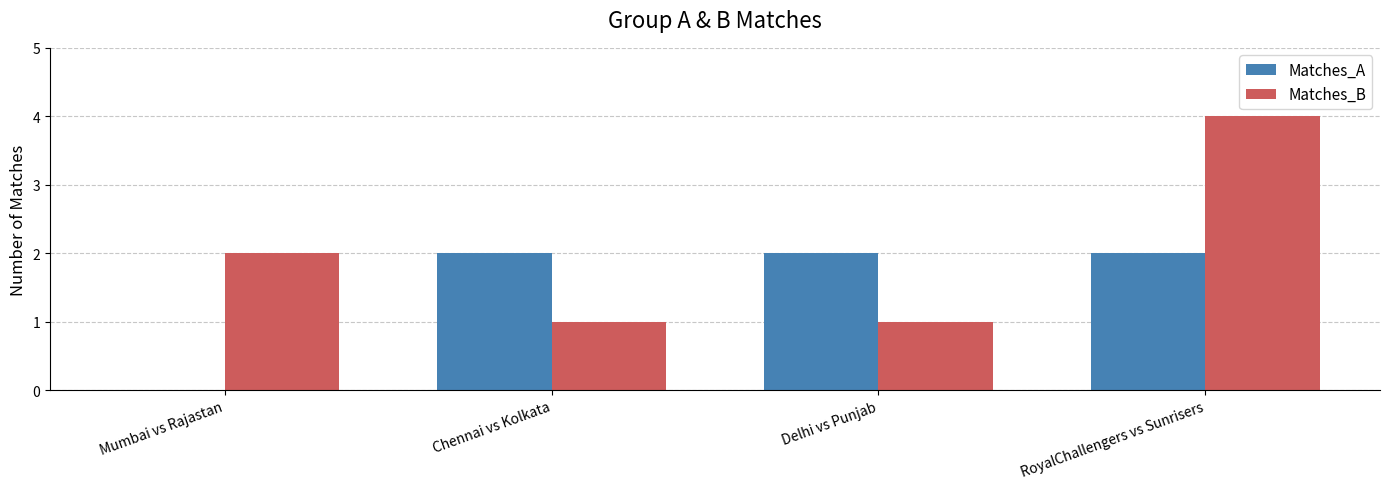

The Matches_B series shows 4 at RoyalChallengers vs Sunrisers. True or false?

True